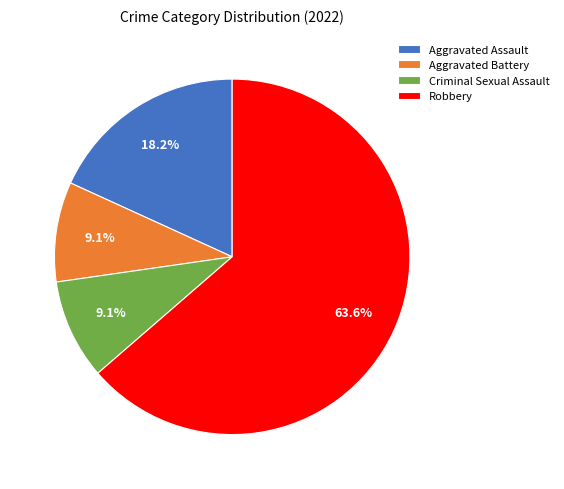

Which slice is the largest?

Robbery